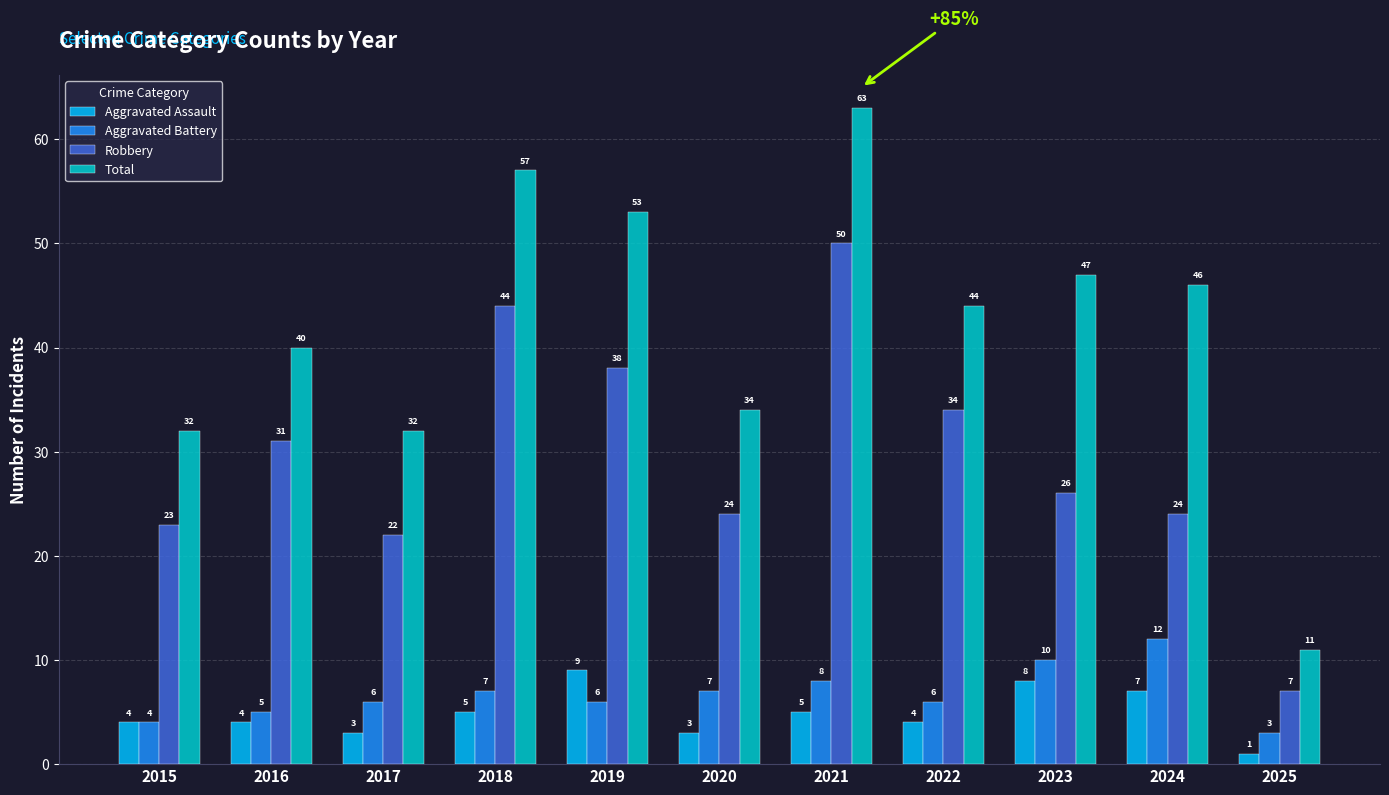

Which label corresponds to the smallest value in the chart?

2025